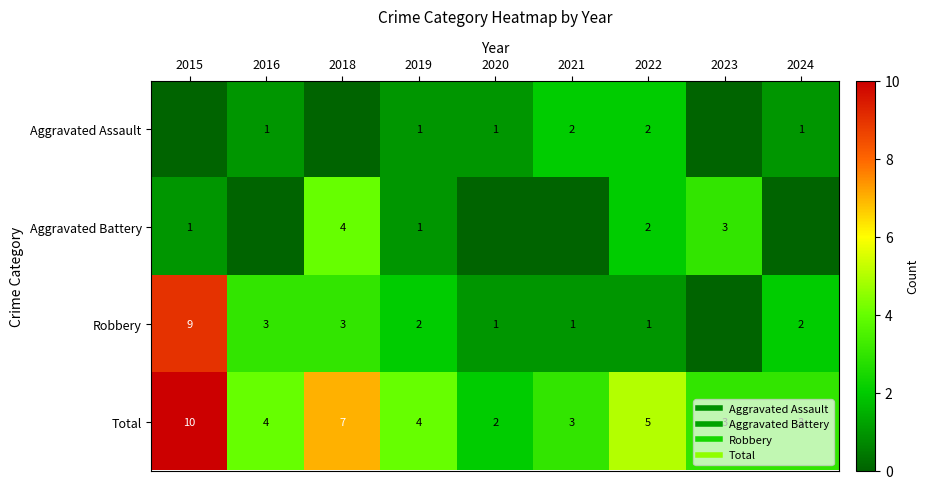

Which series has the largest total across all categories?

Total